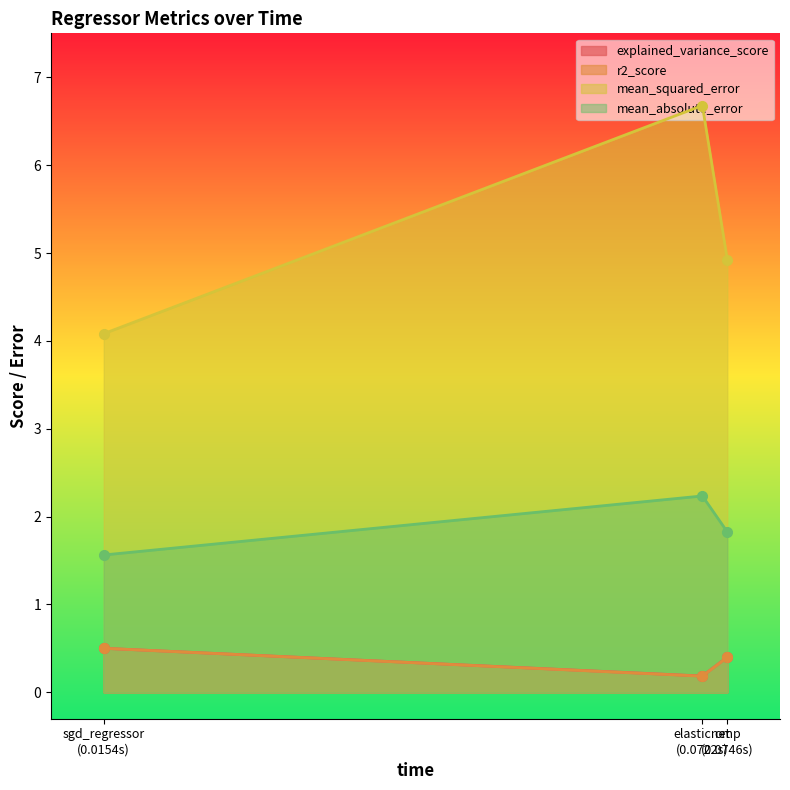

Reading left to right, what are all the values shown in this chart?

explained_variance_score: sgd_regressor
(0.0154s)=0.5	elasticnet
(0.0722s)=0.2	omp
(0.0746s)=0.4
r2_score: sgd_regressor
(0.0154s)=0.5	elasticnet
(0.0722s)=0.2	omp
(0.0746s)=0.4
mean_squared_error: sgd_regressor
(0.0154s)=4.1	elasticnet
(0.0722s)=6.7	omp
(0.0746s)=4.9
mean_absolute_error: sgd_regressor
(0.0154s)=1.6	elasticnet
(0.0722s)=2.2	omp
(0.0746s)=1.8